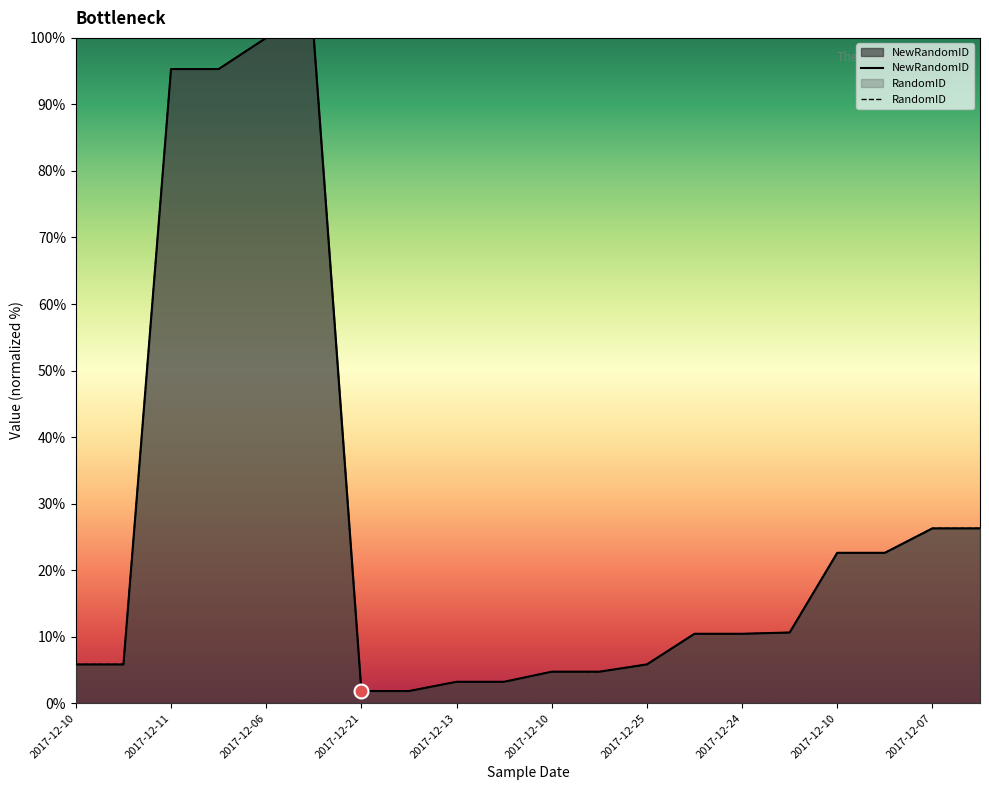

Between 2017-12-06 and 2017-12-22, which series saw the biggest shift?

NewRandomID